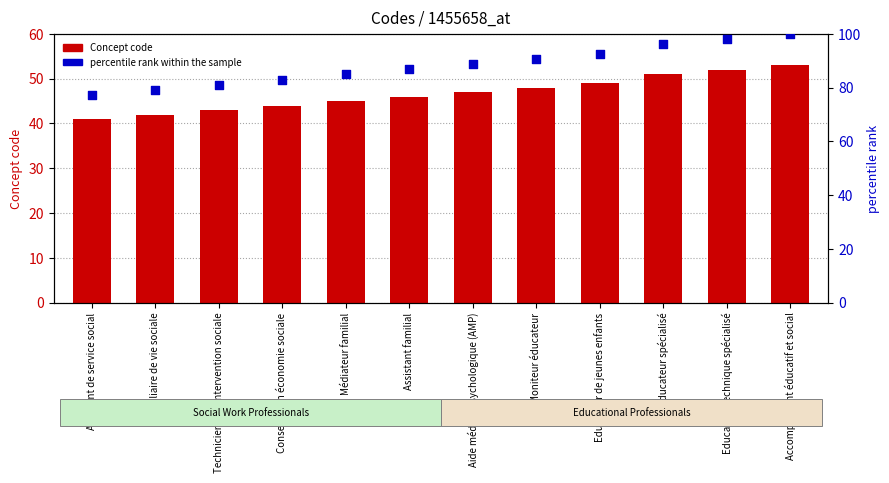

At which category is the sum across all series the highest?

Accompagnant éducatif et social